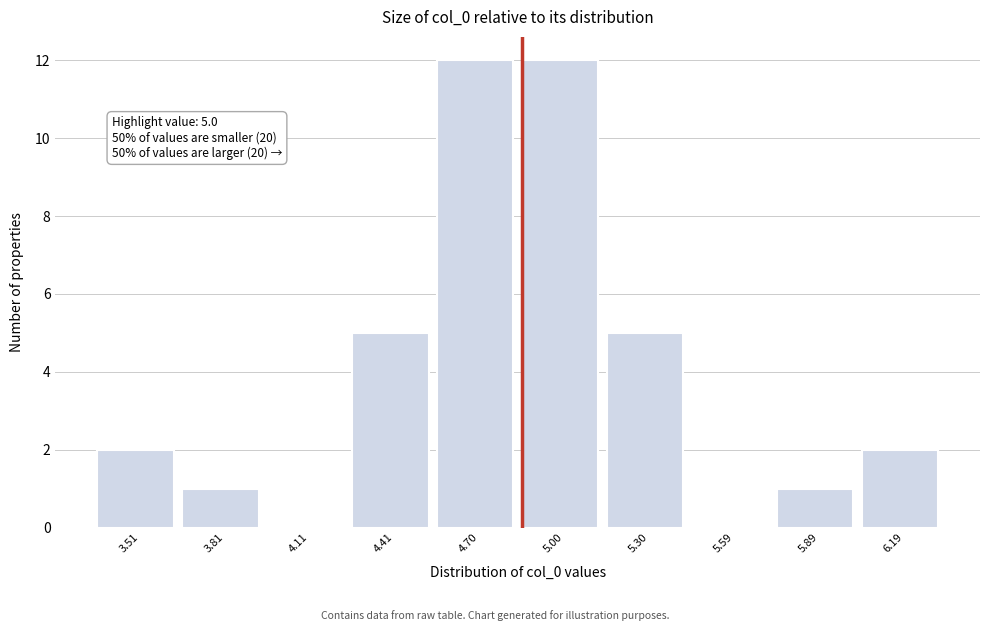

Reading left to right, list all the values displayed in this chart.

3.51=2	3.81=1	4.11=0	4.41=5	4.70=12	5.00=12	5.30=5	5.59=0	5.89=1	6.19=2